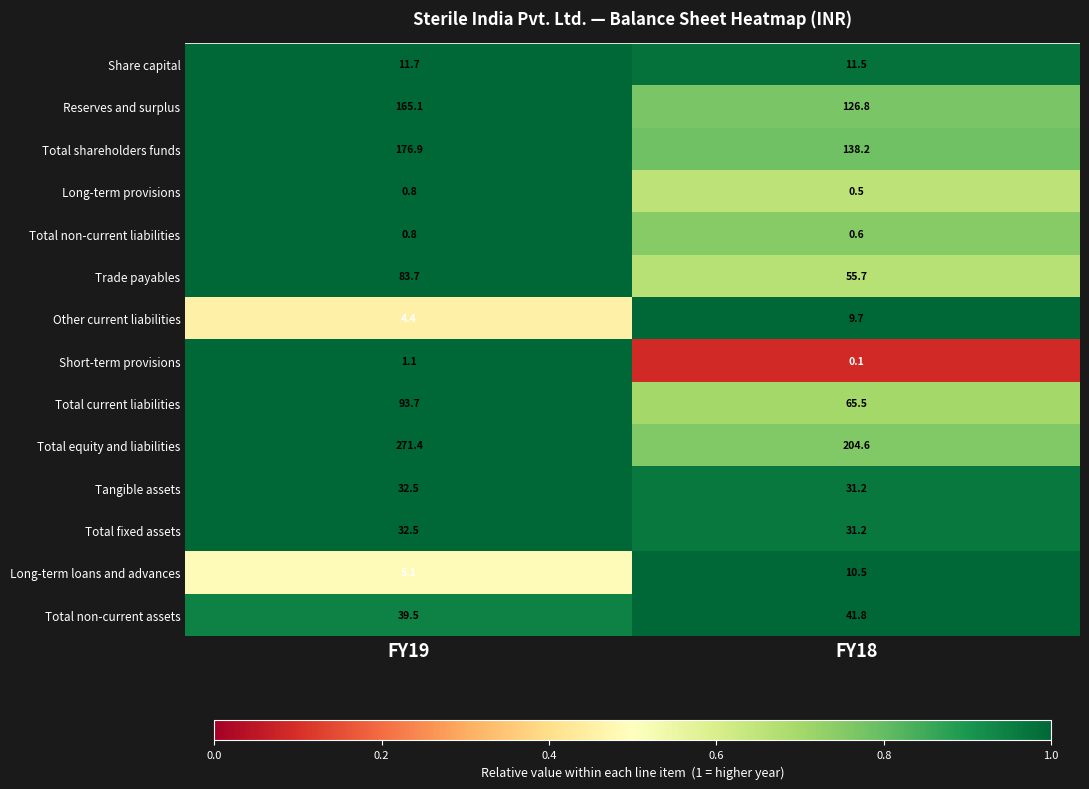

At how many categories does at least one series exceed 0?

2